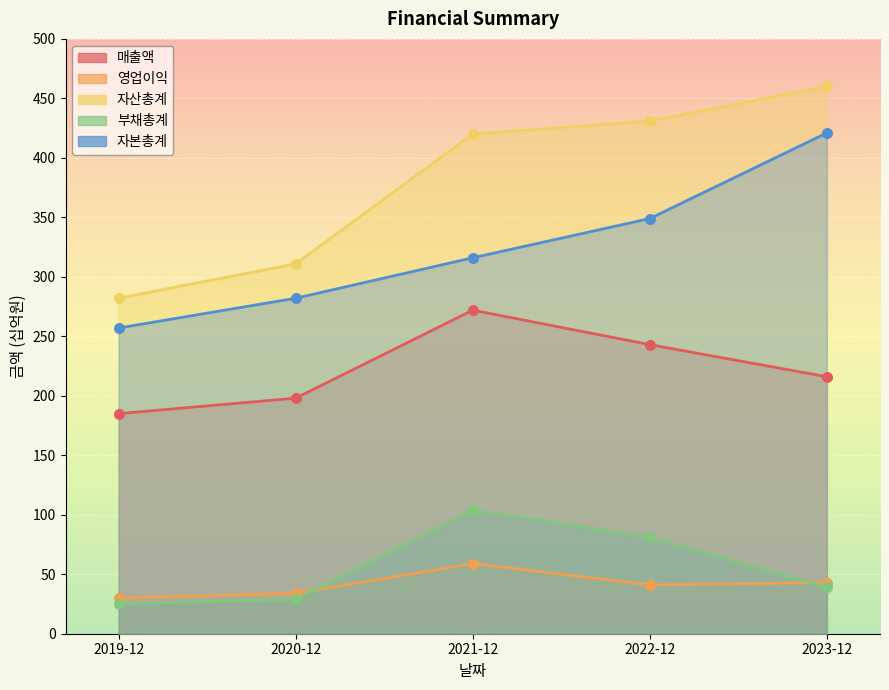

Which series reaches the minimum Y coordinate?

부채총계